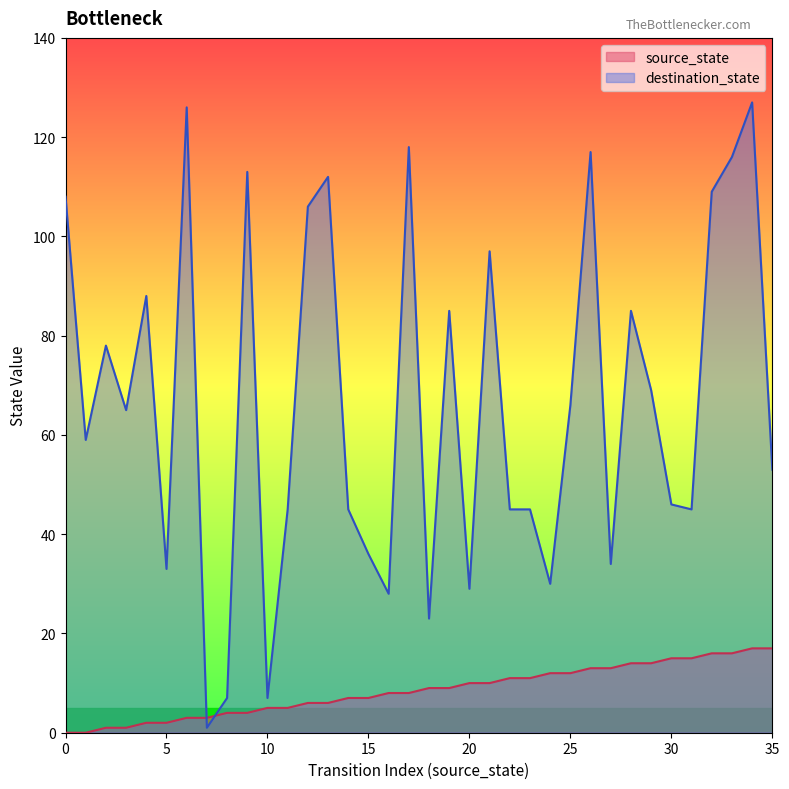

At 13, list the series in order from smallest to largest.

source_state, destination_state